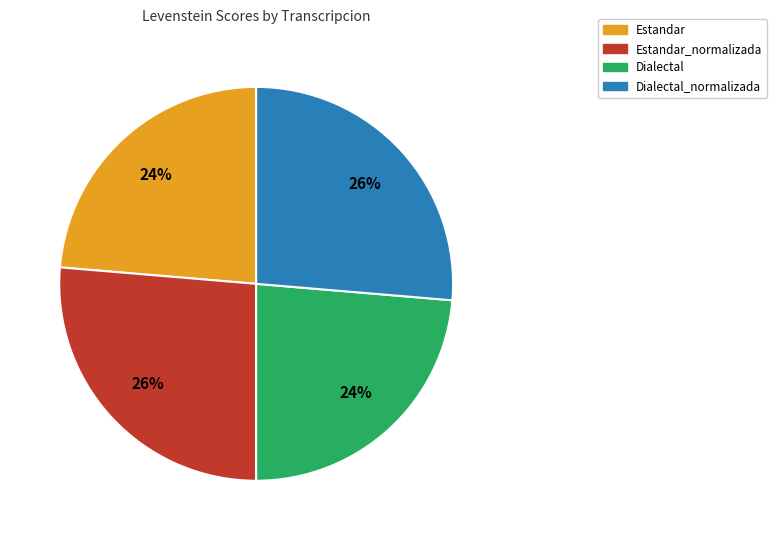

To the nearest percent, what is the average slice percentage?

25%